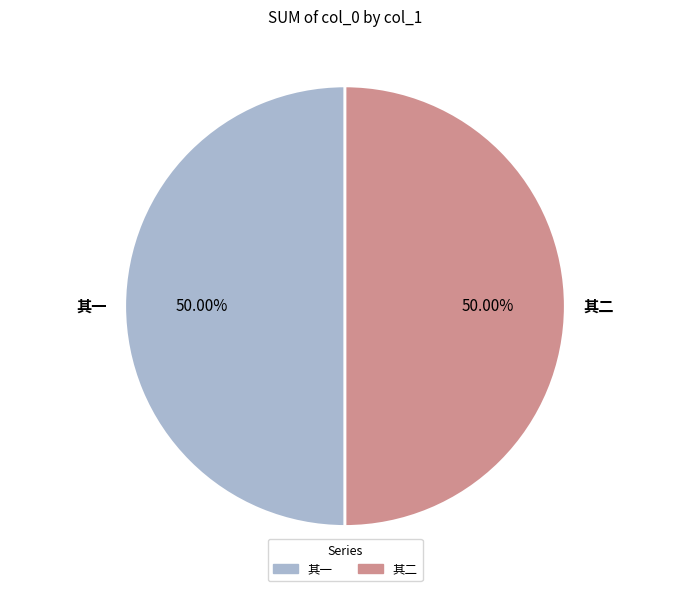

Is the sum of 其一 and 其二 greater than half?

Yes